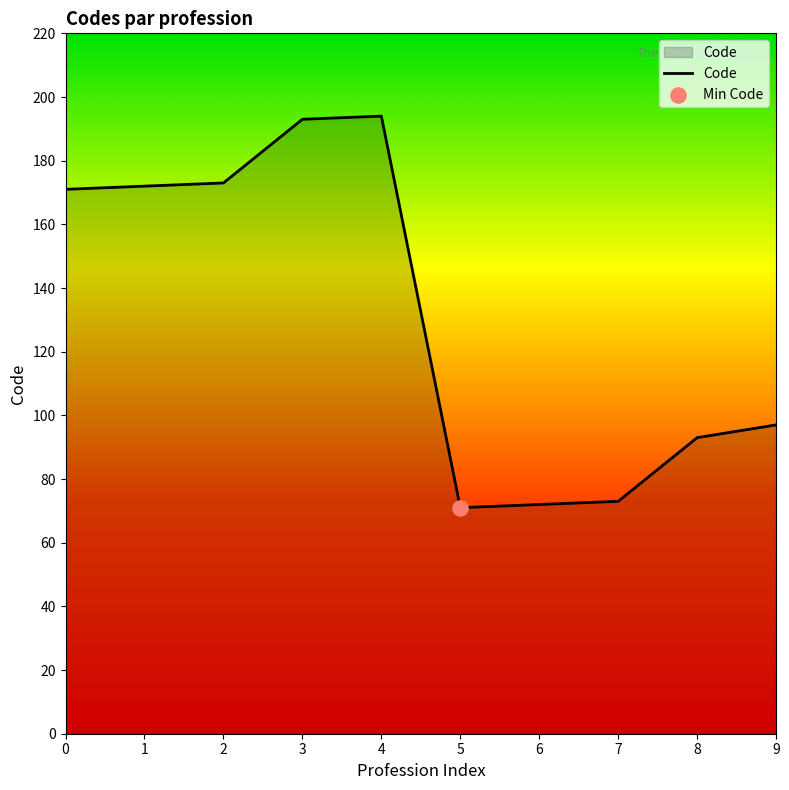

Approximately how many times larger is the value at 9 compared to 6?

1.3